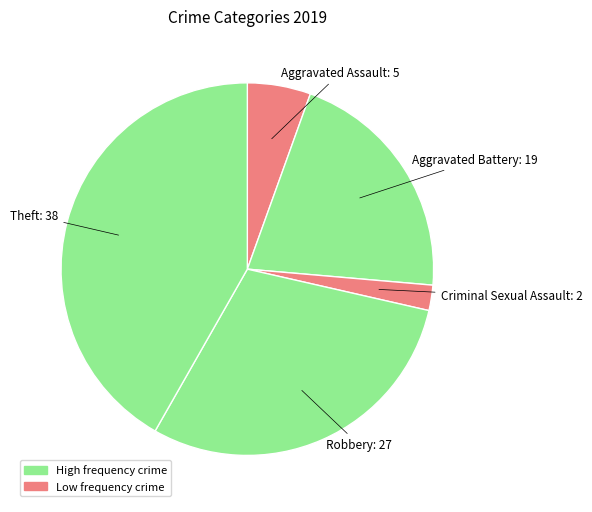

Between Aggravated Assault and Criminal Sexual Assault, which is larger?

Aggravated Assault